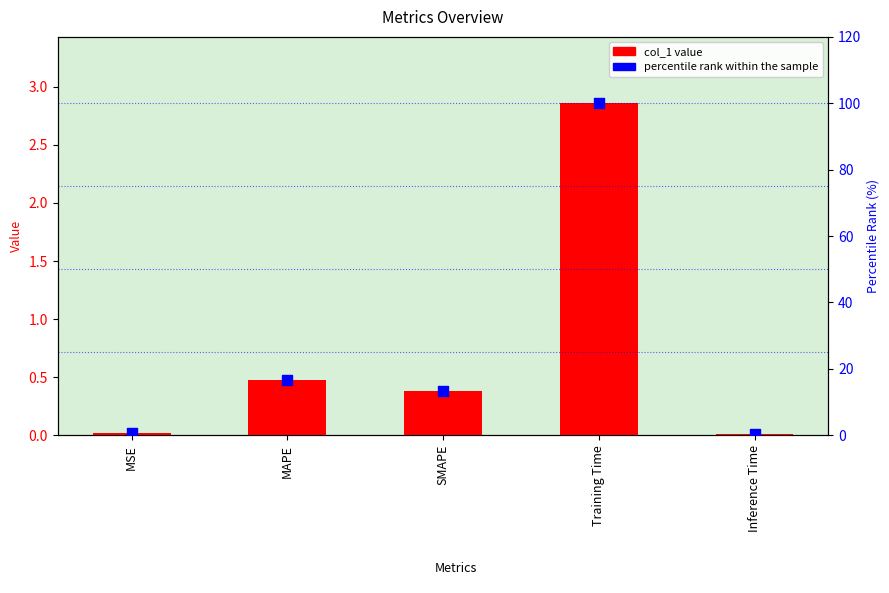

At which category is the sum across all series the highest?

Training Time